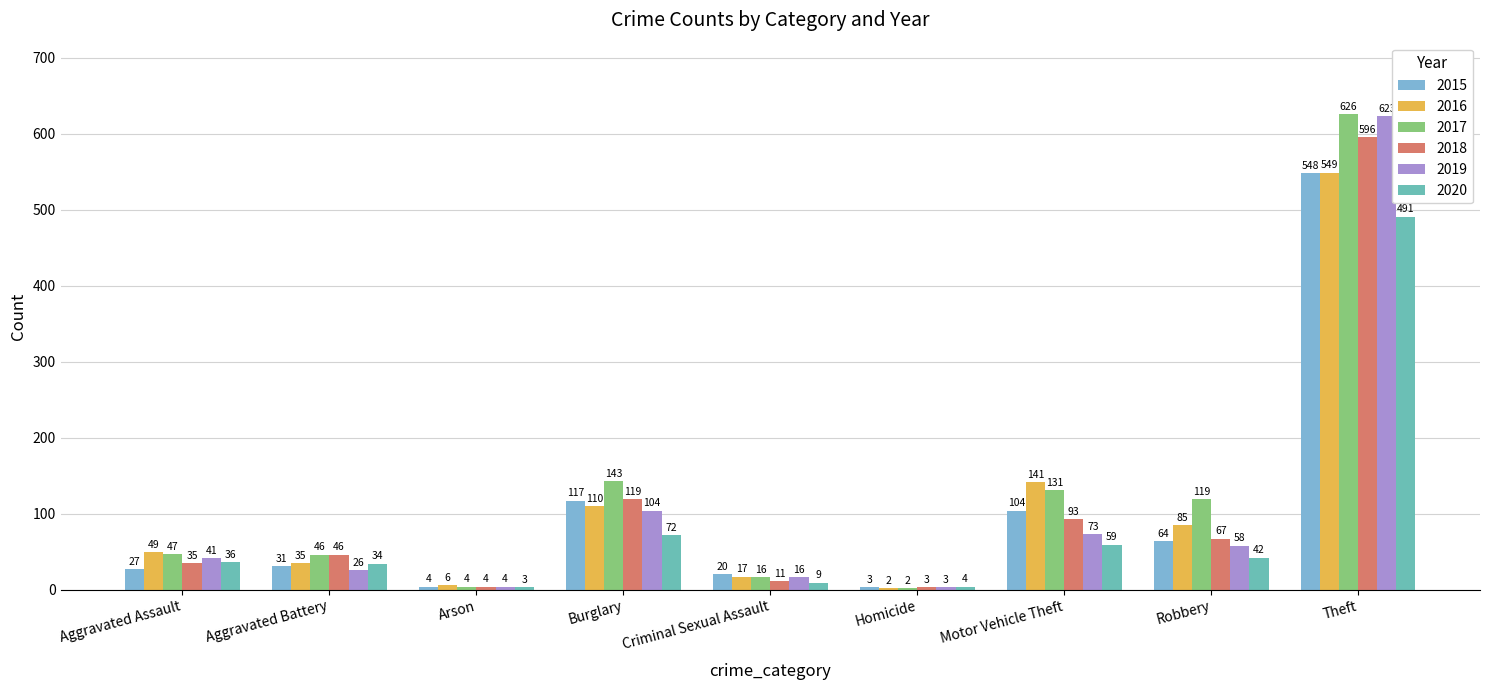

What is the label of the 9th bar from the left?

Theft